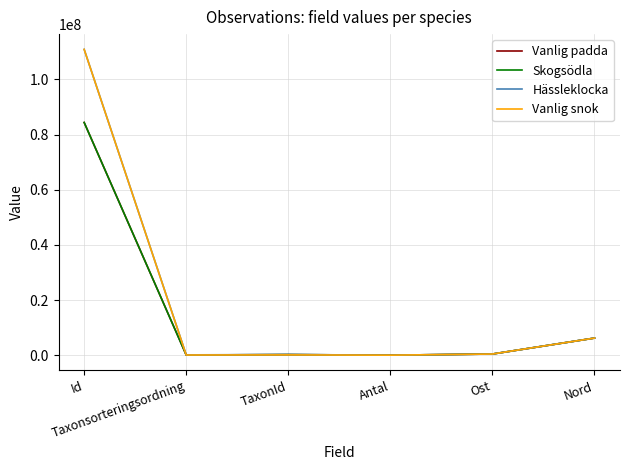

What is the maximum value for Vanlig snok?

110895512